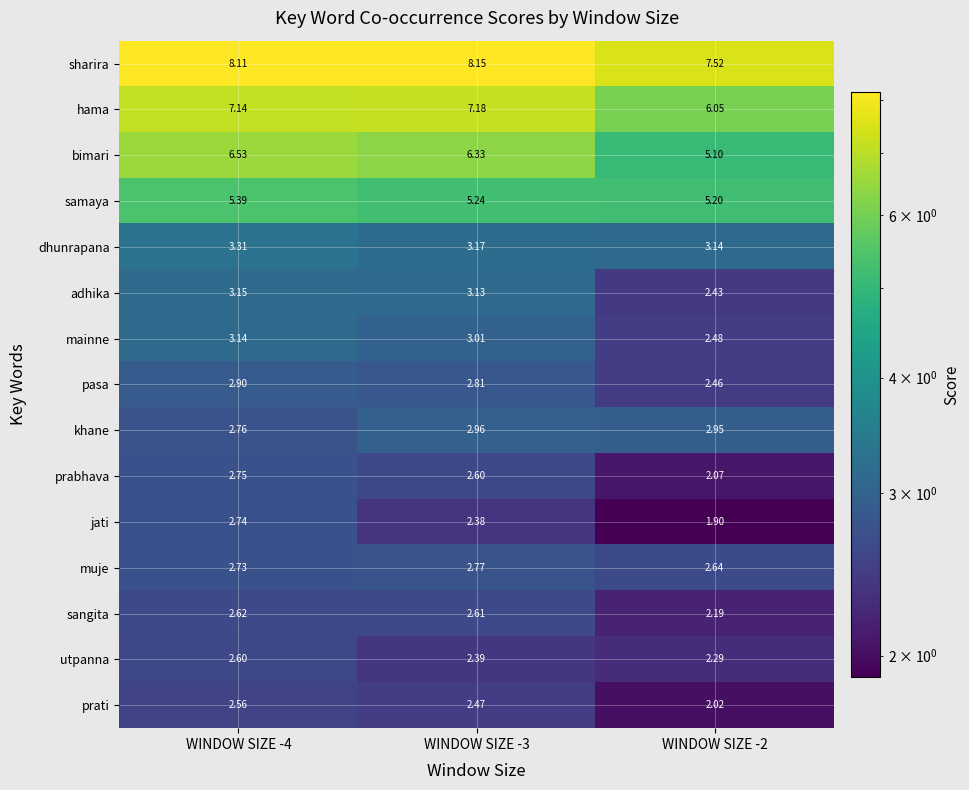

Rank the series at WINDOW SIZE -2 from highest to lowest value.

sharira, hama, samaya, bimari, dhunrapana, khane, muje, mainne, pasa, adhika, utpanna, sangita, prabhava, prati, jati